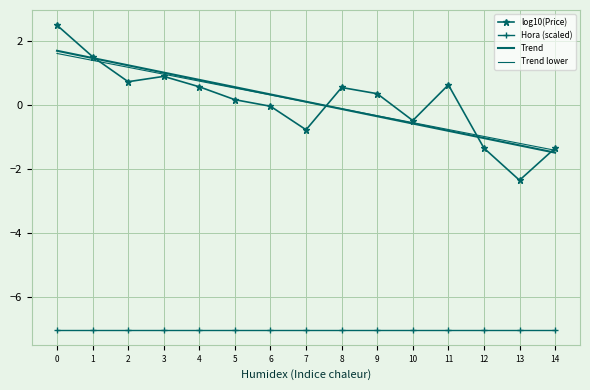

How many data points in Trend lower are less than 0?

7